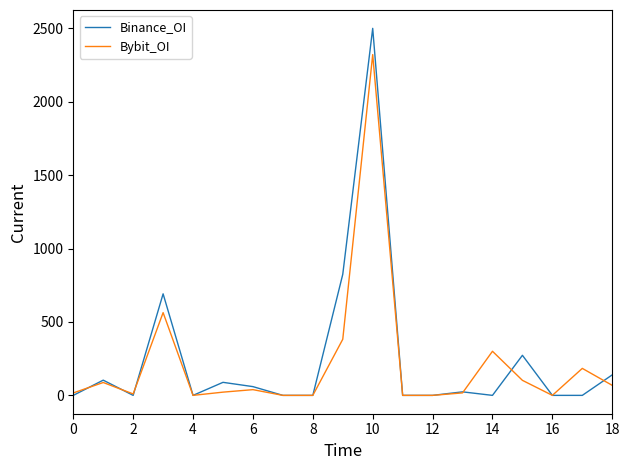

What is the sum of all Binance_OI values?

4704.8